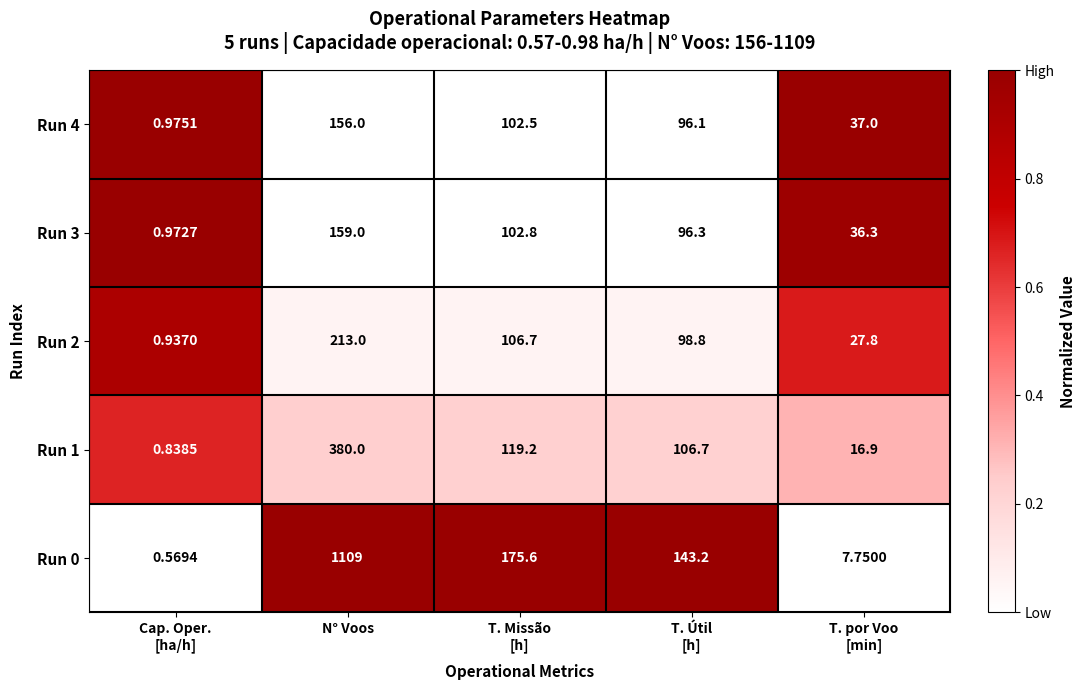

At which category does the chart reach its peak across all series?

N° Voos